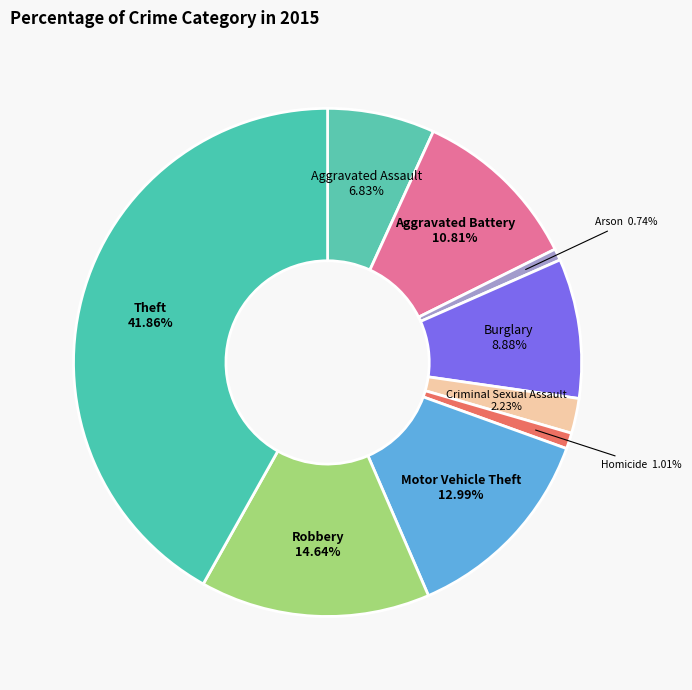

Count the number of slices in the pie.

9